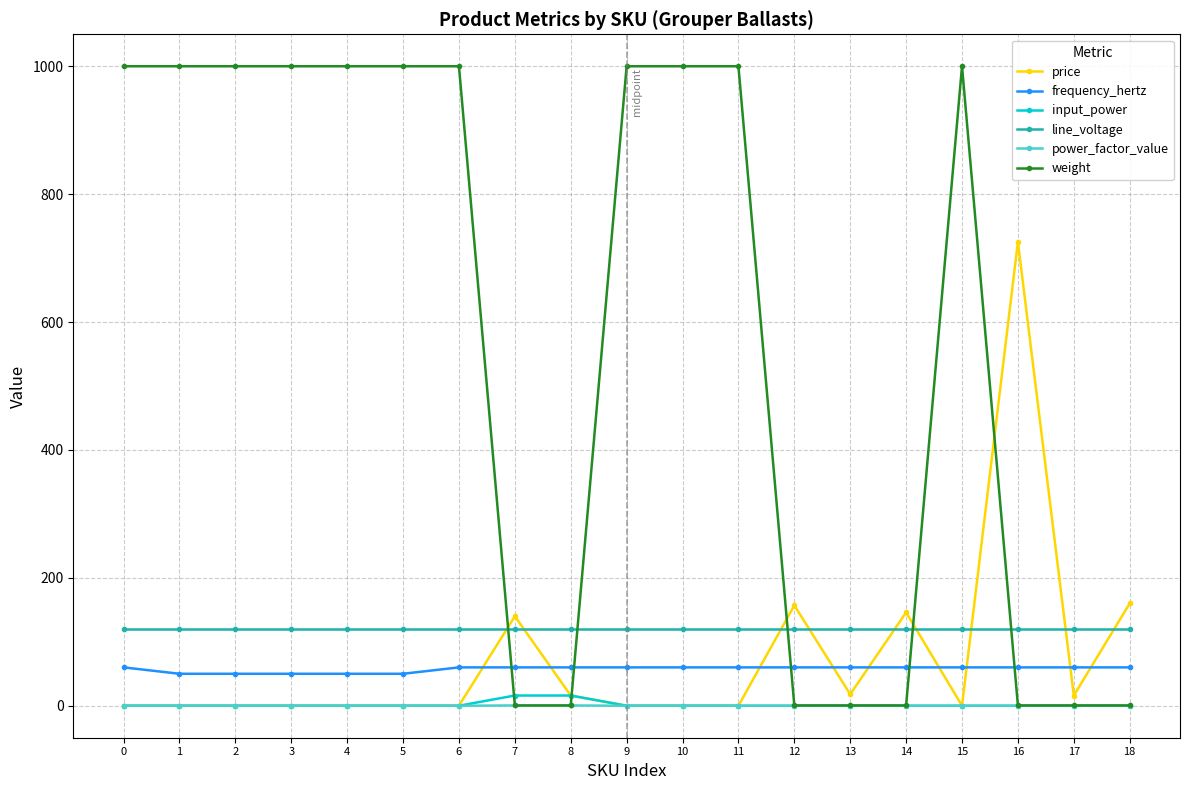

Which series has the widest spread of values?

weight